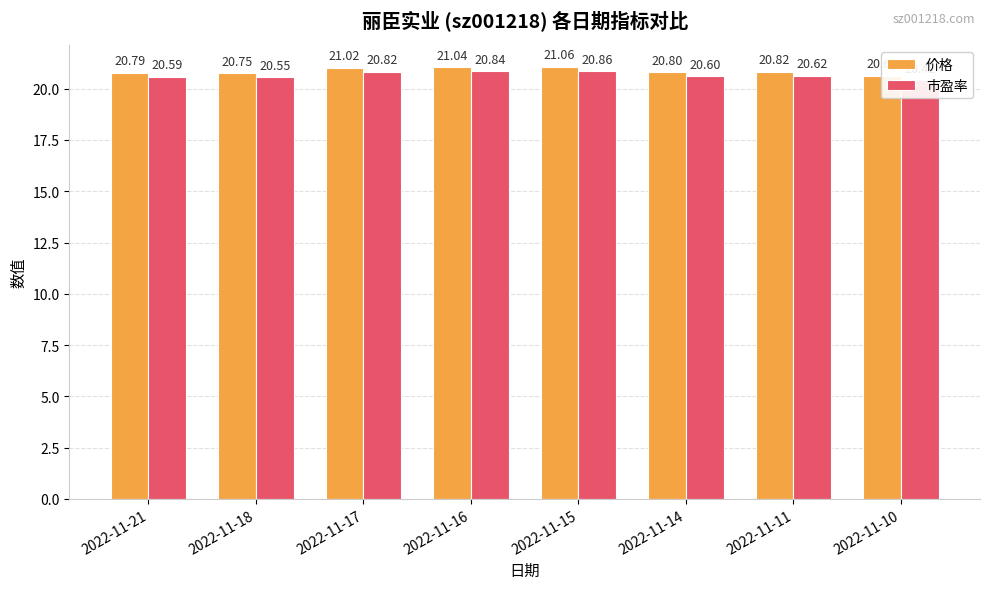

How many bars are there in each group?

2